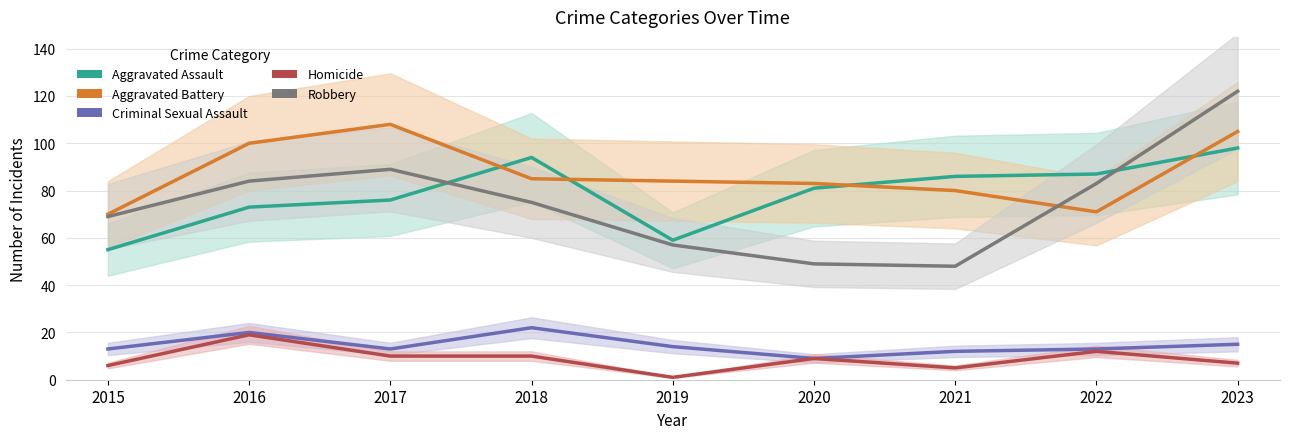

Where is the first local minimum for Homicide?

2019